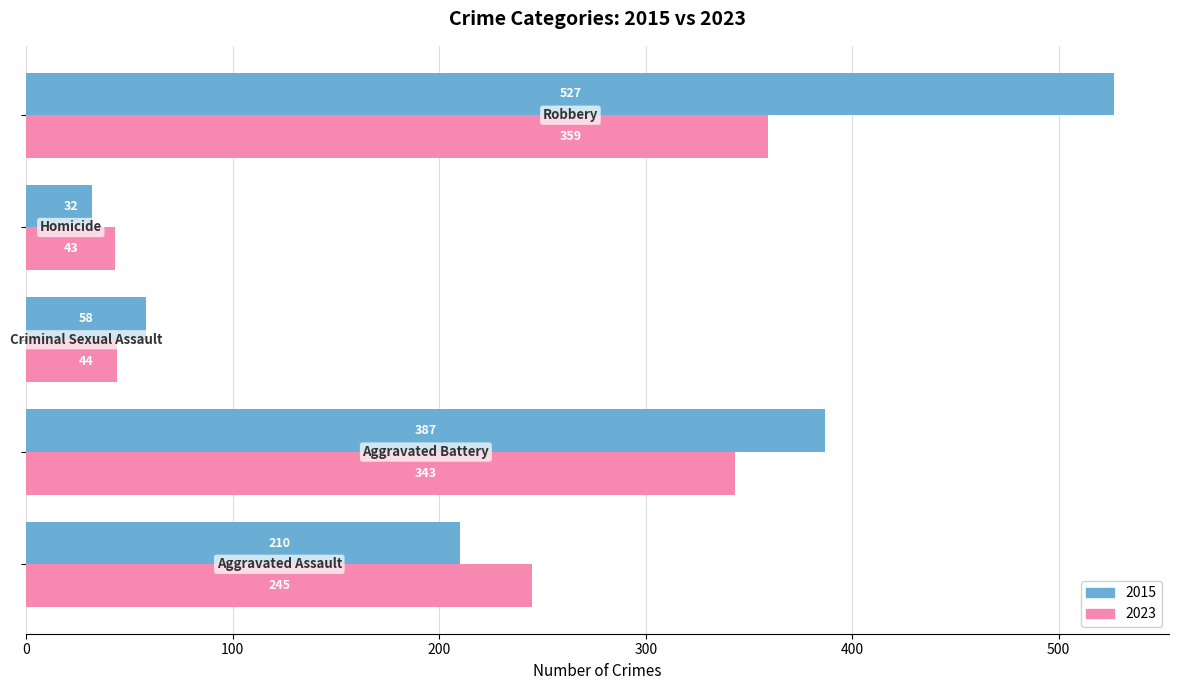

Which series has the largest range (max minus min)?

2015